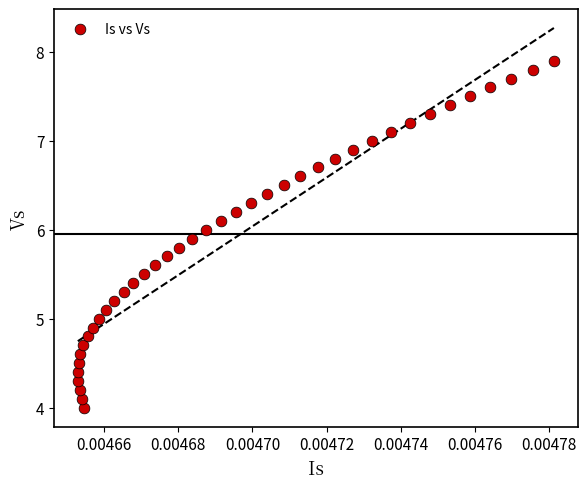

What is the range of Y values (max minus min)?

3.9